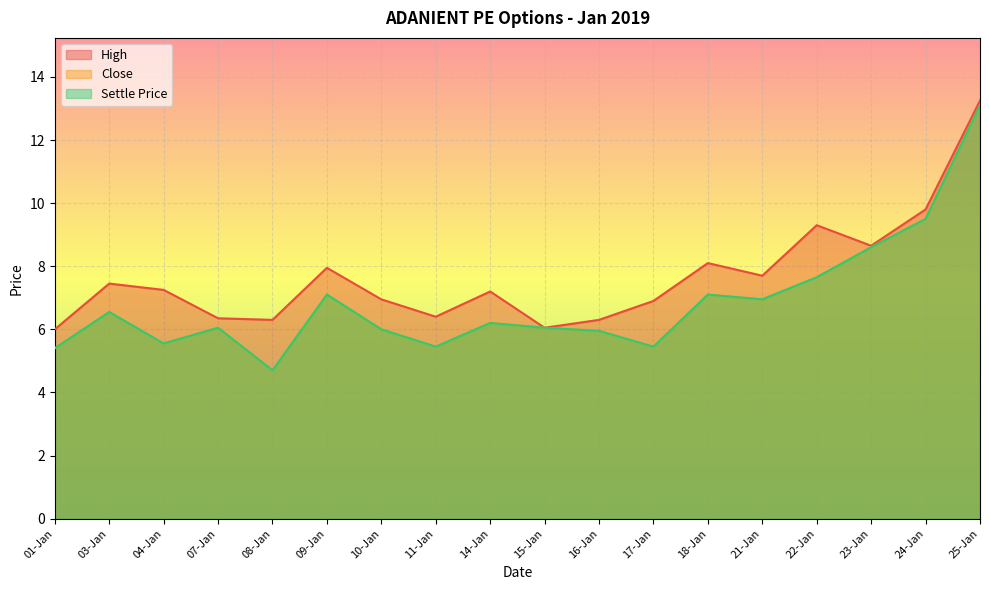

Which series has the widest spread of values?

Close